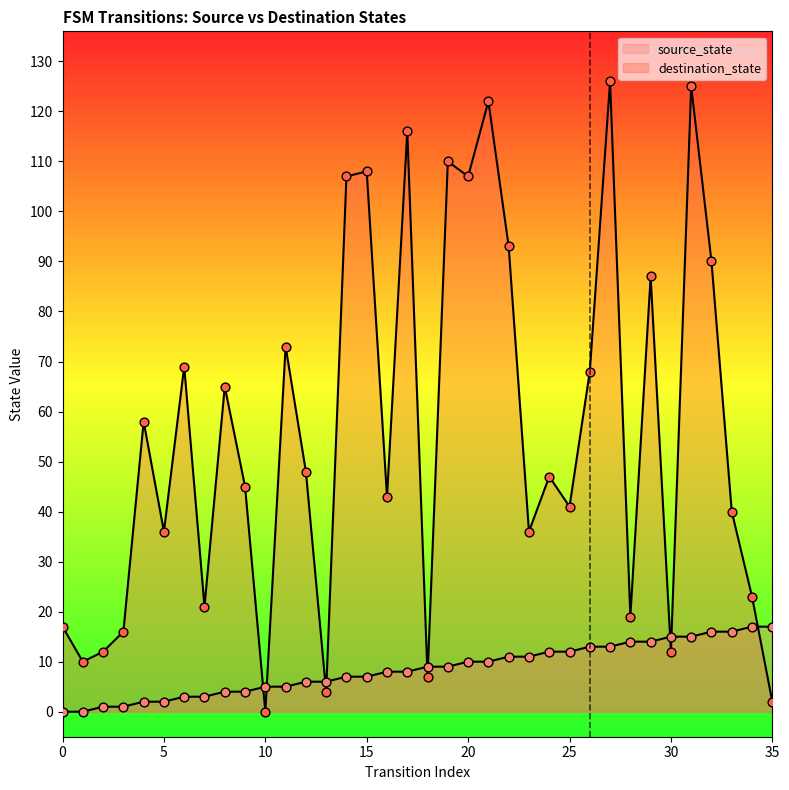

Which series has the widest spread of Y values?

destination_state